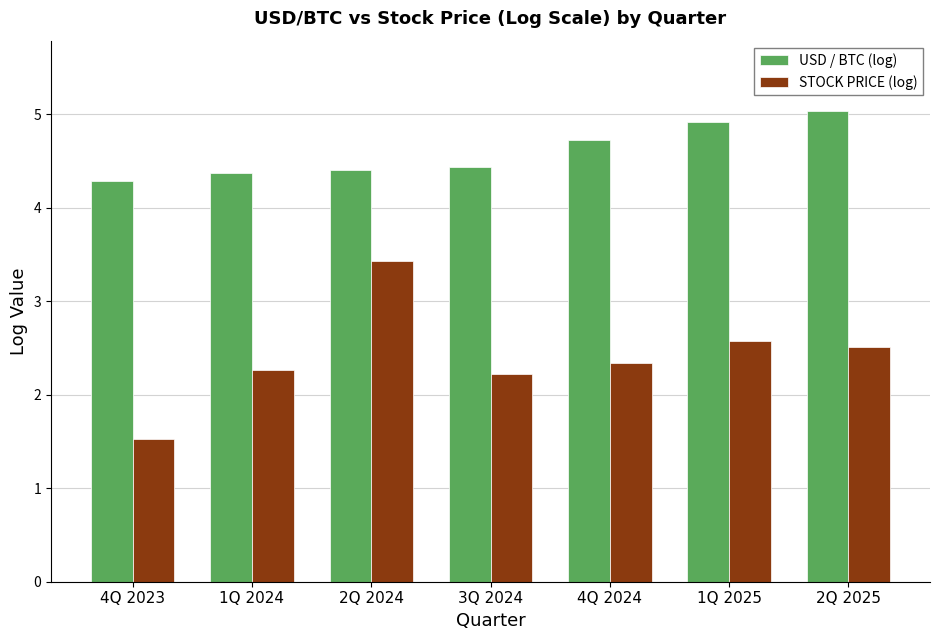

How many bars are there in total?

14